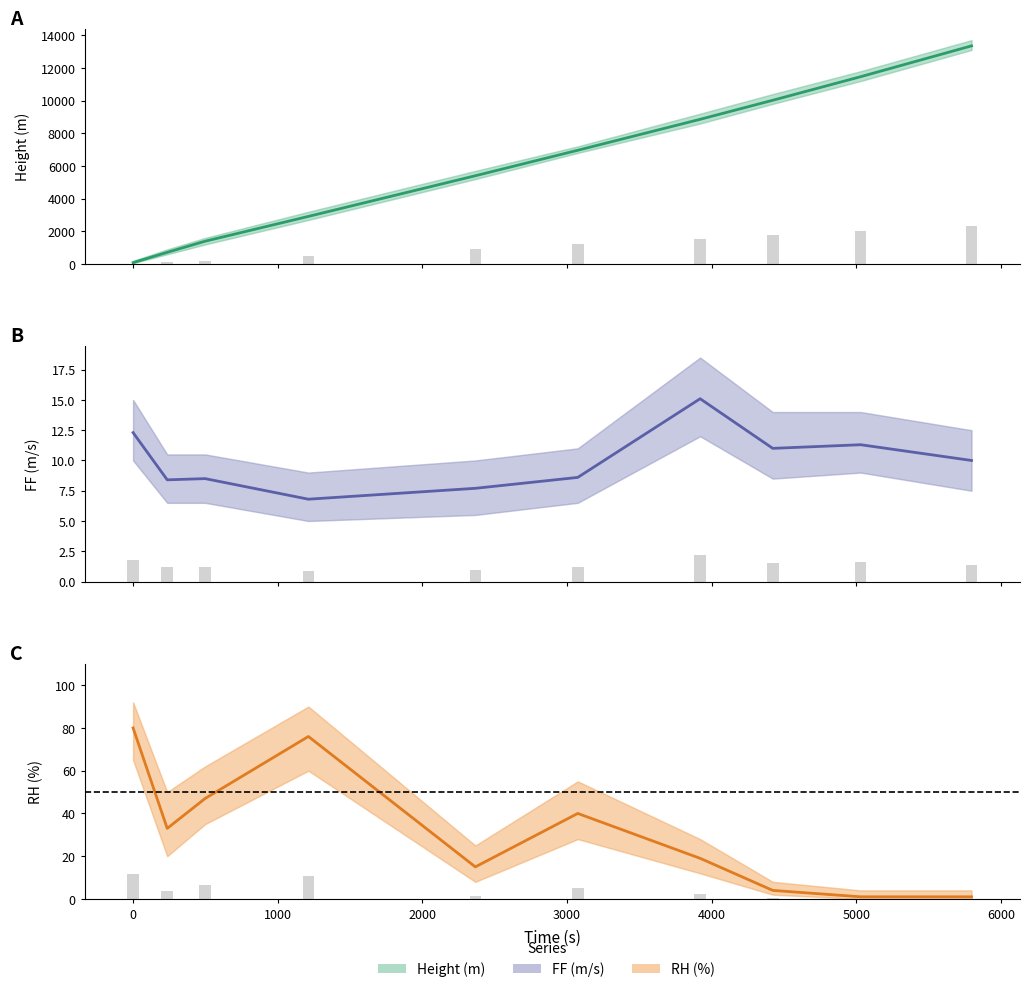

Which series has the largest range (max minus min)?

Height (m)